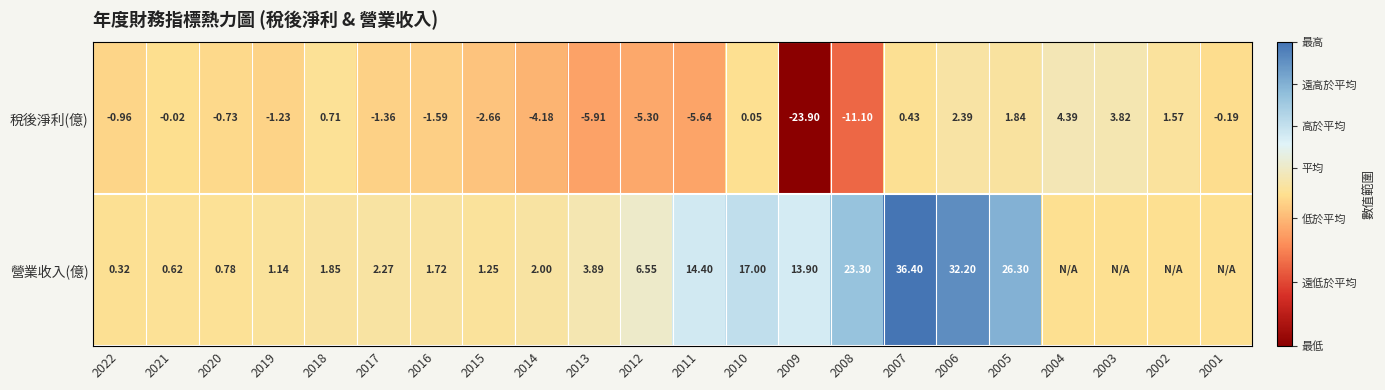

Is the value of 稅後淨利(億) at 2016 greater than the value of 營業收入(億) at 2012?

No